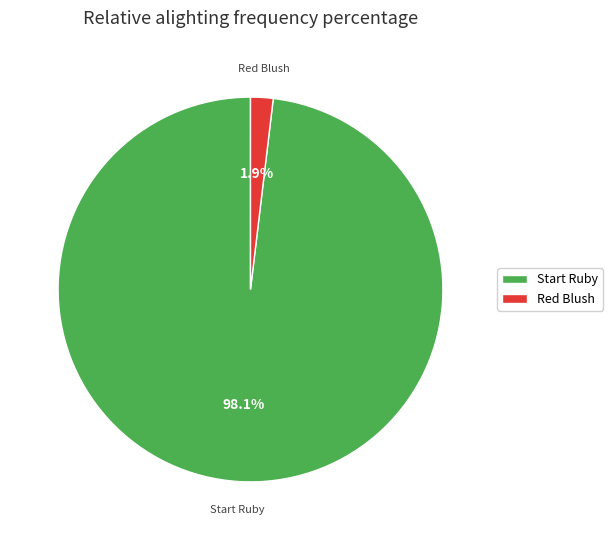

How many segments does this pie chart have?

2